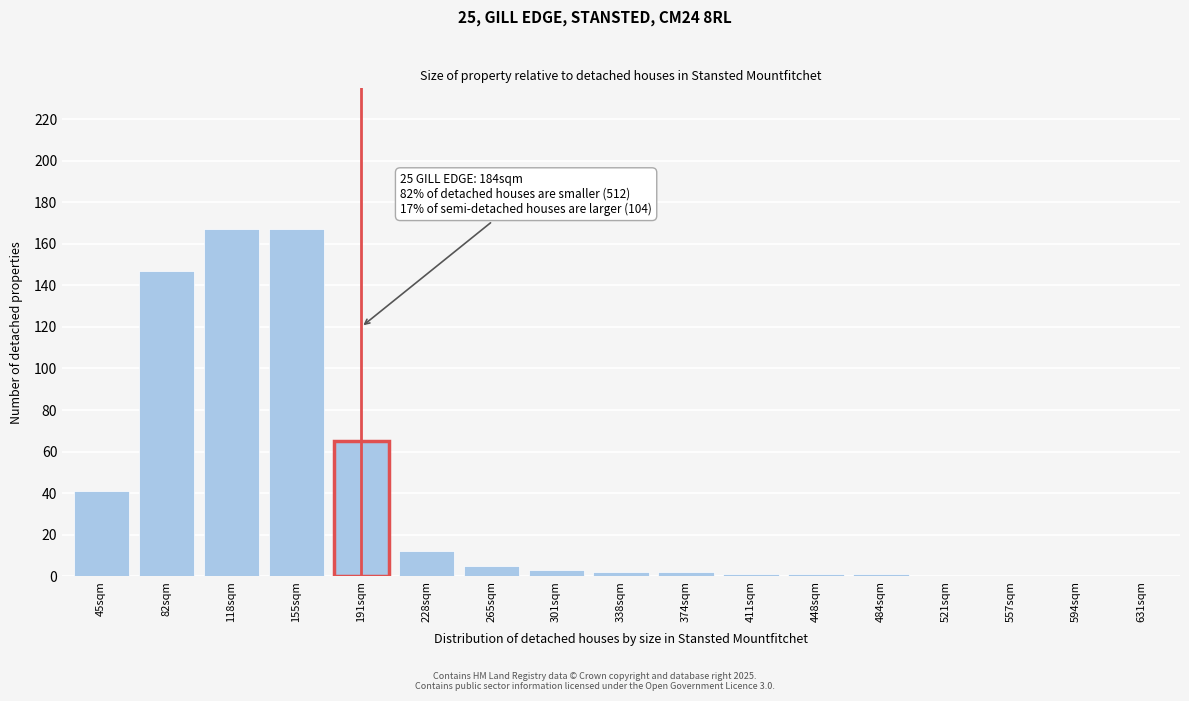

Reading left to right, transcribe all the data shown in this chart.

45sqm=41	82sqm=147	118sqm=167	155sqm=167	191sqm=65	228sqm=12	265sqm=5	301sqm=3	338sqm=2	374sqm=2	411sqm=1	448sqm=1	484sqm=1	521sqm=0	557sqm=0	594sqm=0	631sqm=0